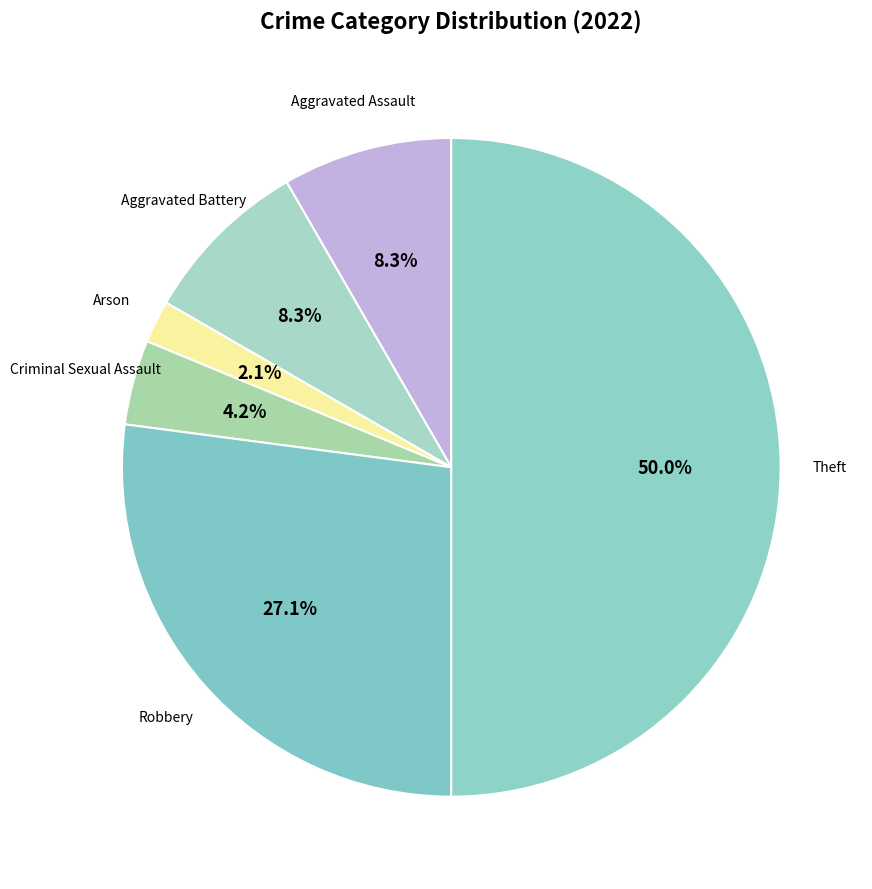

Does any single category account for the majority?

Yes